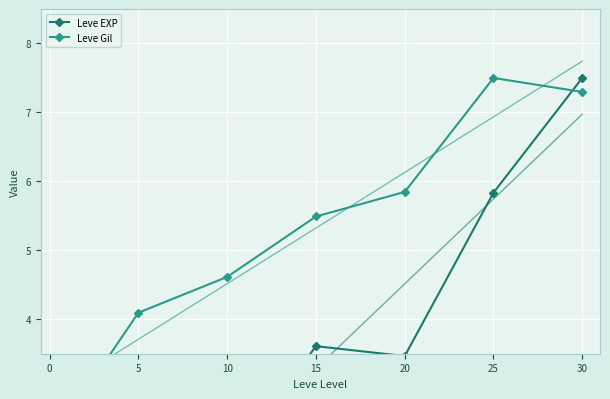

What is the greatest value displayed?

7.5